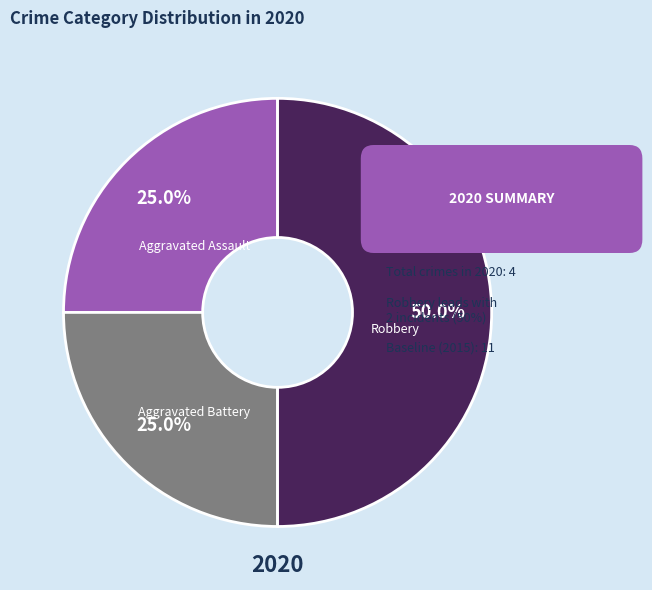

Which category has the biggest portion of the pie?

Robbery